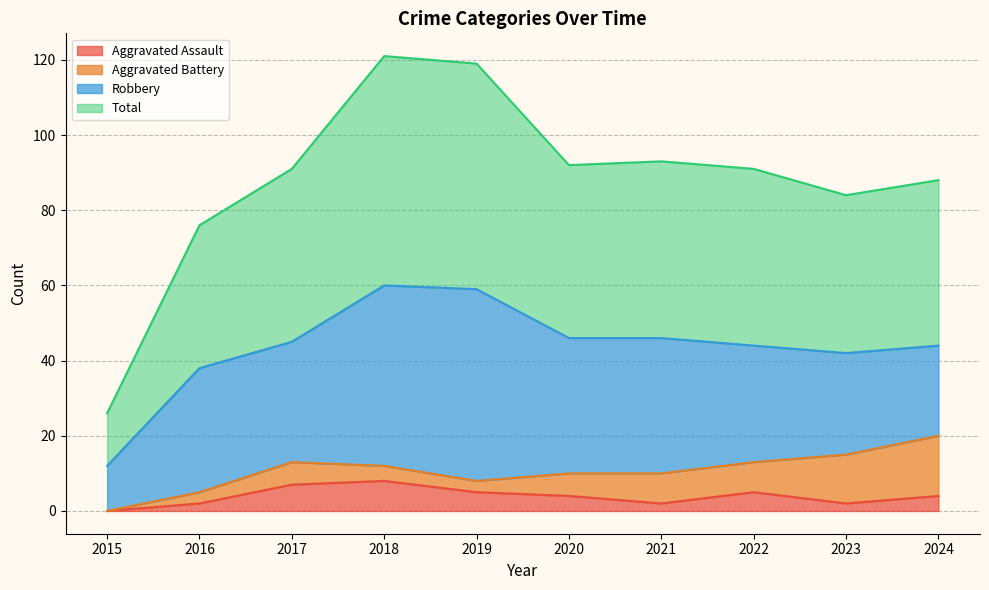

Where is the first local minimum for Total?

2020